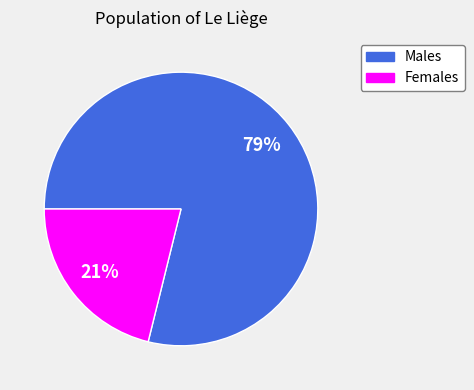

How many slices are in this pie chart?

2